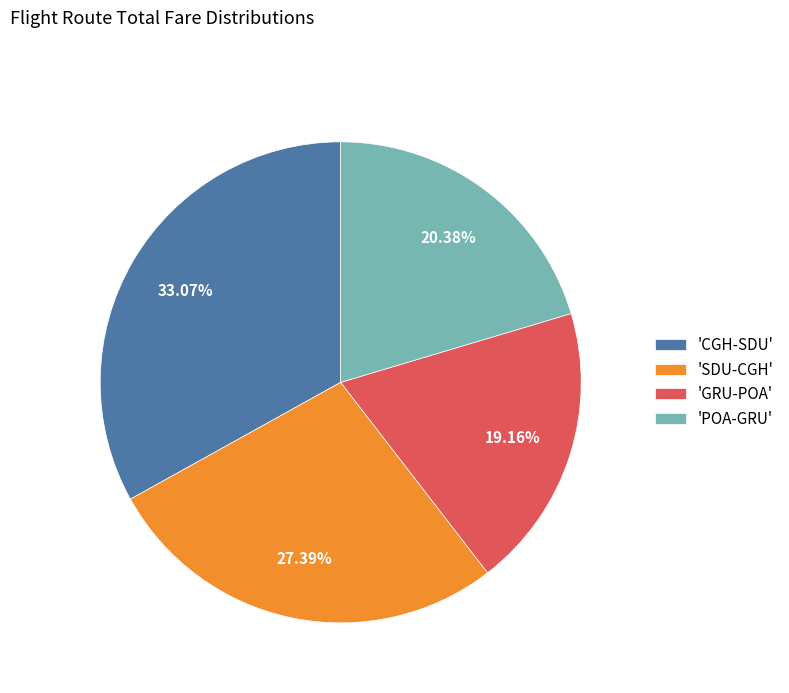

Combined, do 'POA-GRU' and 'SDU-CGH' account for over 50%?

No